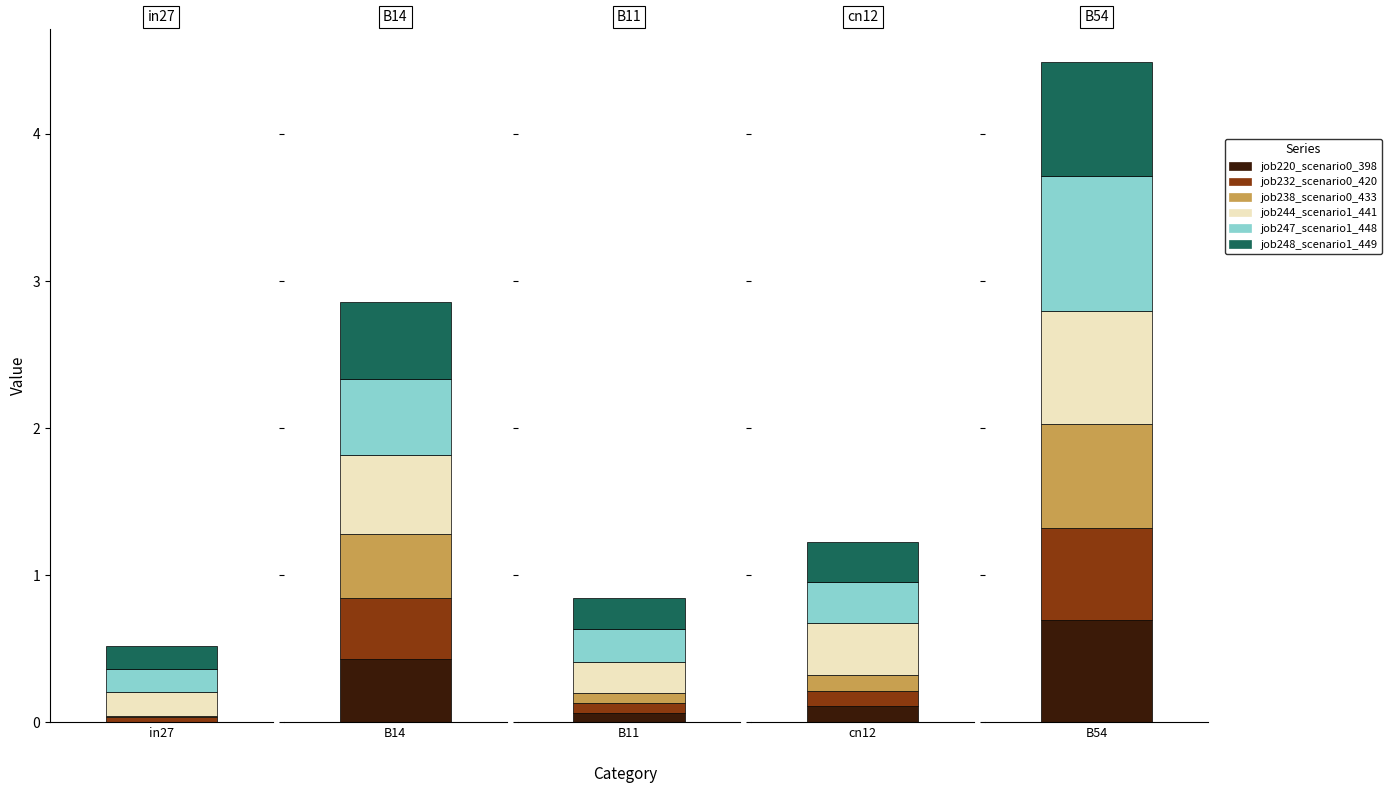

Reading right to left, extract all data points from this chart.

job220_scenario0_398: 0.7	0.1	0.1	0.4	0.0
job232_scenario0_420: 0.6	0.1	0.1	0.4	0.0
job238_scenario0_433: 0.7	0.1	0.1	0.4	0.0
job244_scenario1_441: 0.8	0.4	0.2	0.5	0.2
job247_scenario1_448: 0.9	0.3	0.2	0.5	0.2
job248_scenario1_449: 0.8	0.3	0.2	0.5	0.2